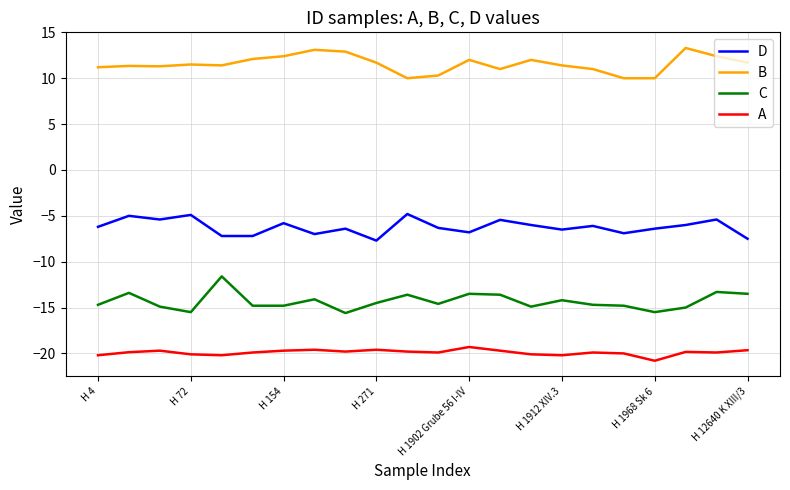

What is the difference between the maximum and minimum values in the D series?

2.9